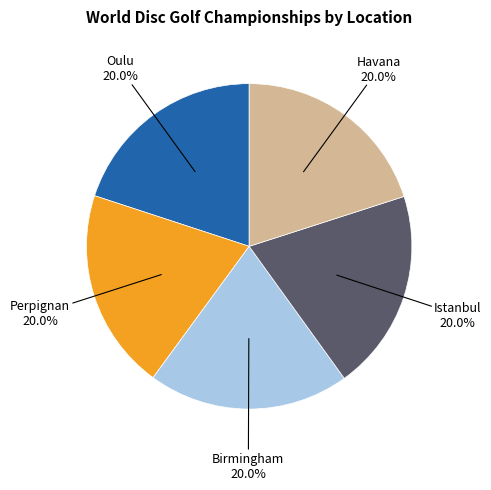

To the nearest percent, what is the average slice percentage?

20%